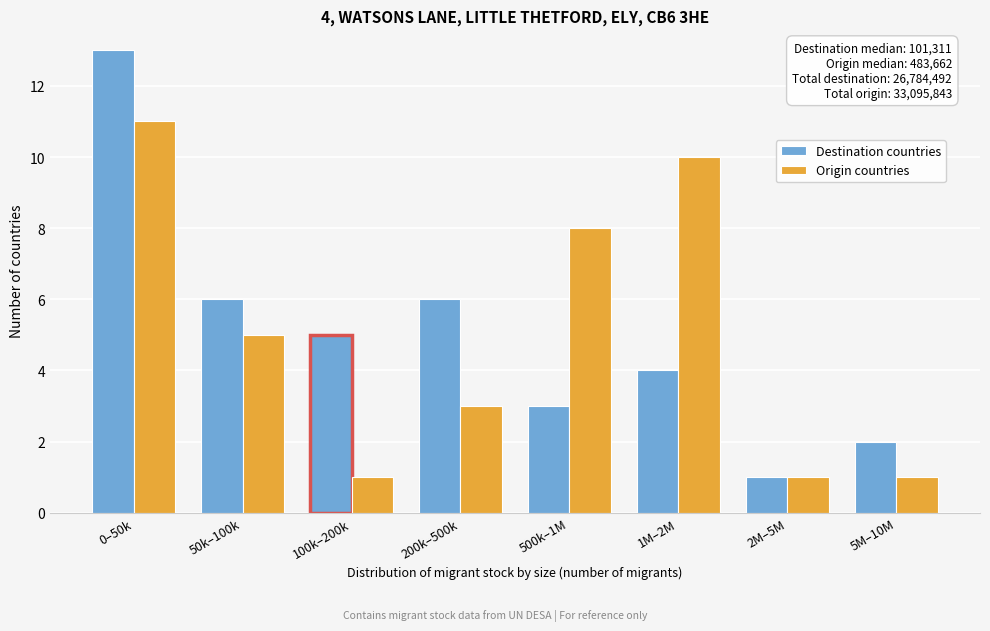

Reading left to right, list all the values displayed in this chart.

Destination countries: 0–50k=13	50k–100k=6	100k–200k=5	200k–500k=6	500k–1M=3	1M–2M=4	2M–5M=1	5M–10M=2
Origin countries: 0–50k=11	50k–100k=5	100k–200k=1	200k–500k=3	500k–1M=8	1M–2M=10	2M–5M=1	5M–10M=1